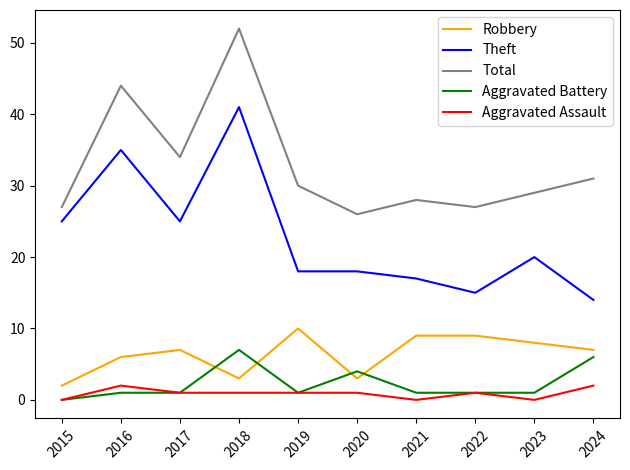

Which series has the largest range (max minus min)?

Theft